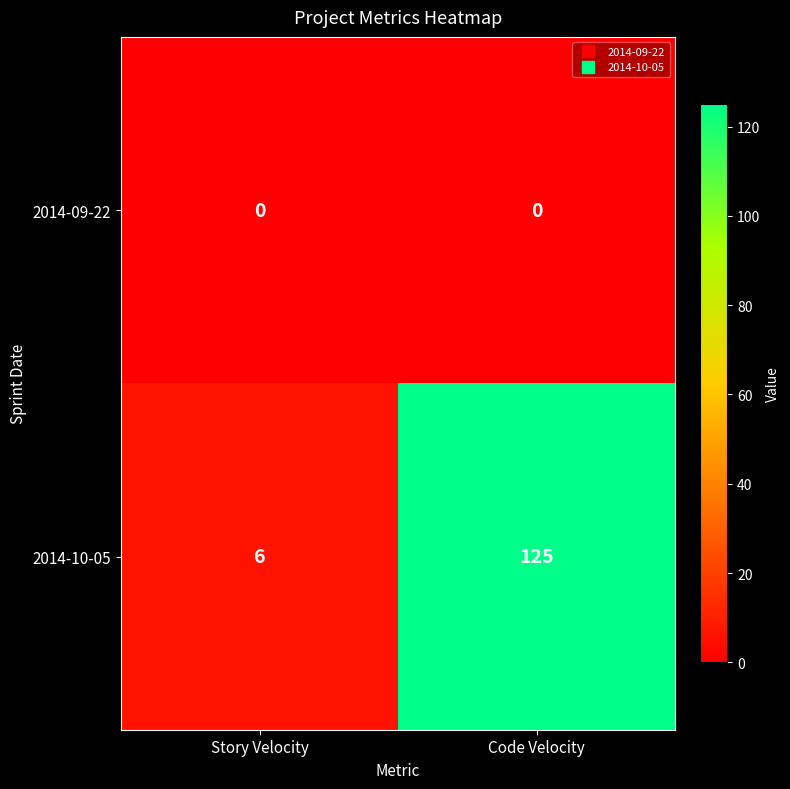

At which category does the chart reach its peak across all series?

Code Velocity